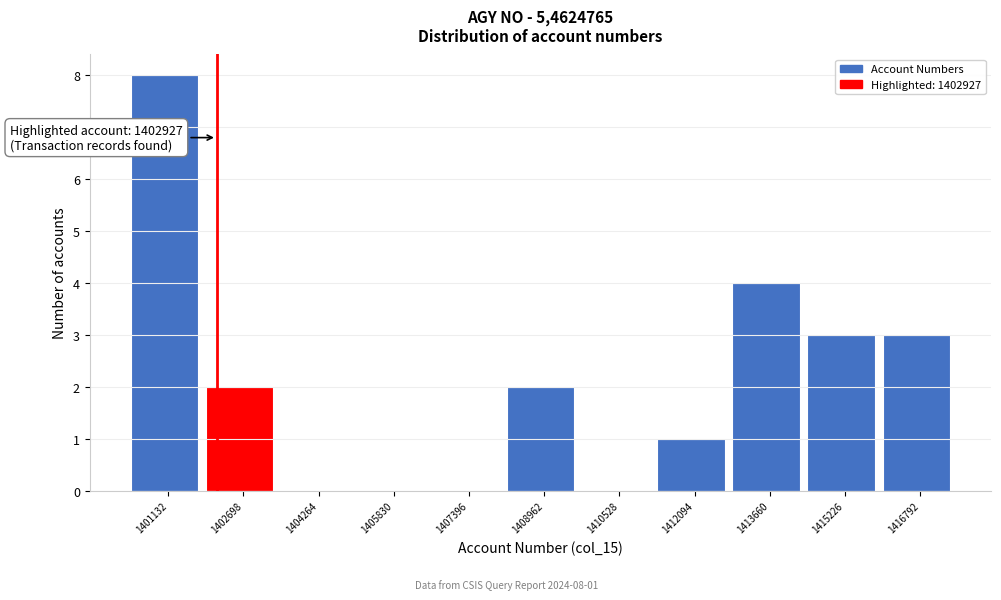

Reading right to left, transcribe all the data shown in this chart.

1416792=3	1415226=3	1413660=4	1412094=1	1410528=0	1408962=2	1407396=0	1405830=0	1404264=0	1402698=2	1401132=8